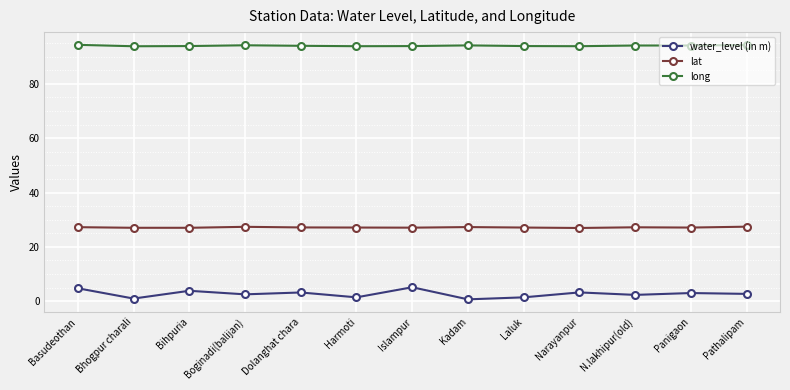

List the series in order of their peak value, lowest first.

water_level (in m), lat, long